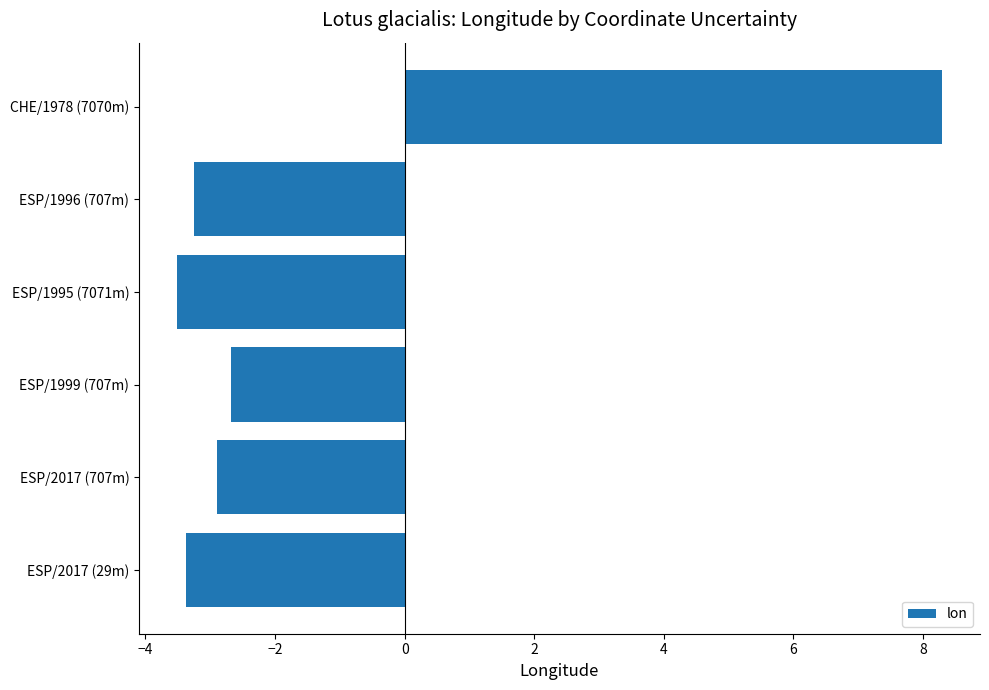

Rank the categories by value from lowest to highest.

ESP/1995 (7071m), ESP/2017 (29m), ESP/1996 (707m), ESP/2017 (707m), ESP/1999 (707m), CHE/1978 (7070m)